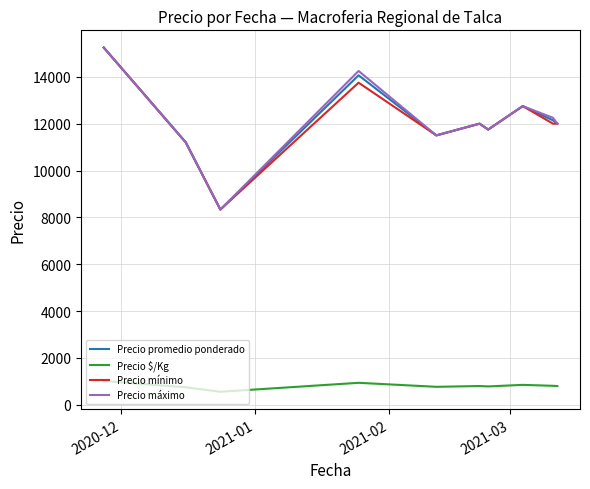

What is the minimum value for Precio mínimo?

8333.3